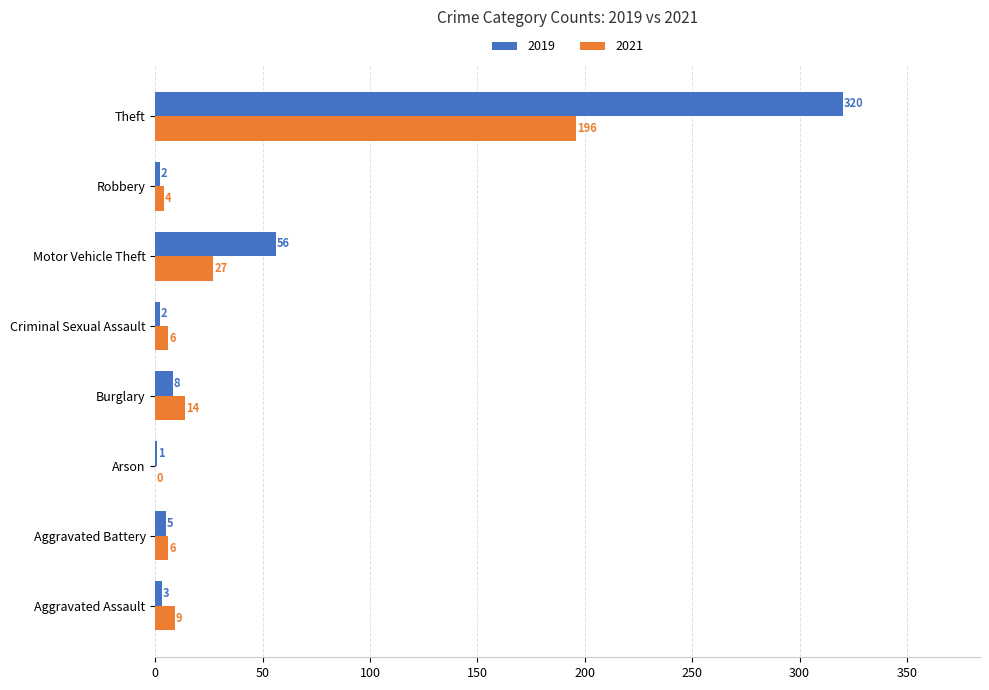

What is the sum of all 2021 values?

262